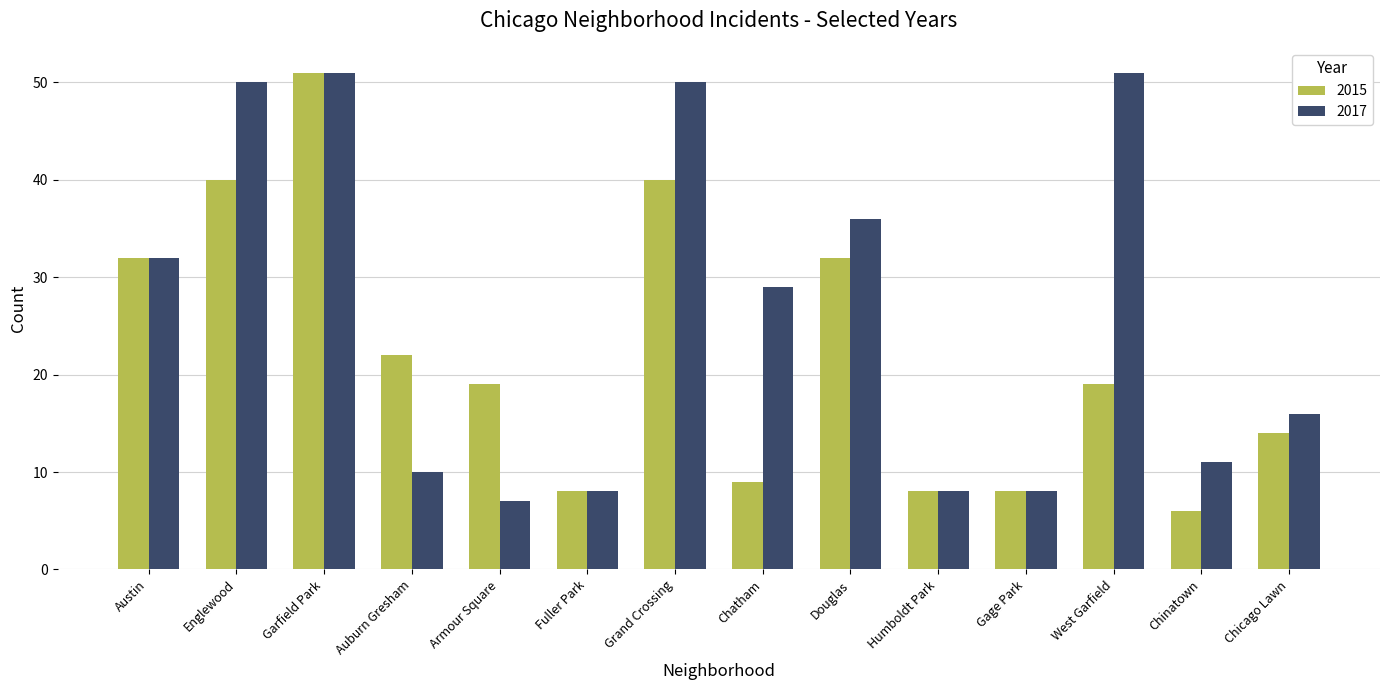

True or false: 2017 has a value of 51 at West Garfield.

True